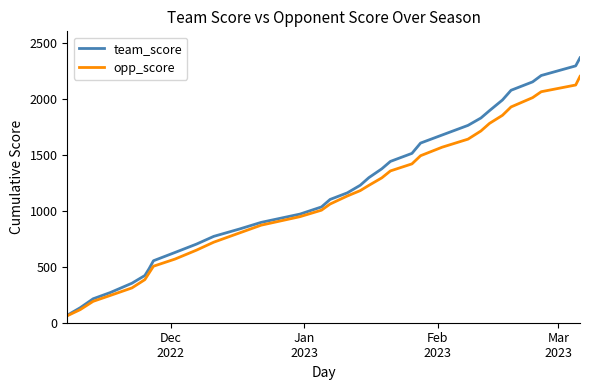

Rank the series by their maximum value, from lowest to highest.

opp_score, team_score